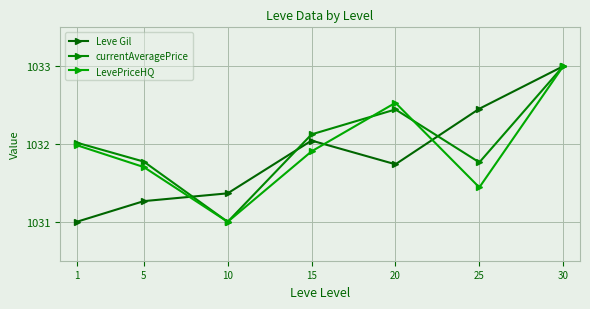

Between which two adjacent categories do LevePriceHQ and Leve Gil first intersect?

5 and 10